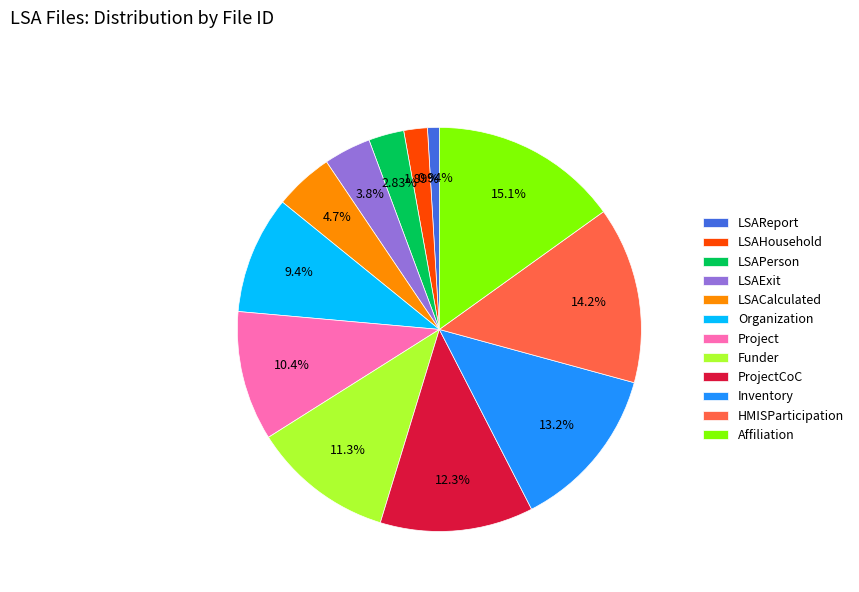

Rank the categories by value from highest to lowest.

Affiliation, HMISParticipation, Inventory, ProjectCoC, Funder, Project, Organization, LSACalculated, LSAExit, LSAPerson, LSAHousehold, LSAReport